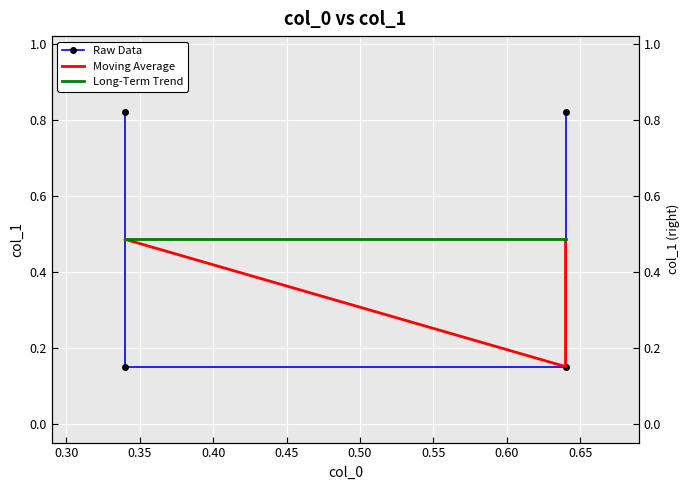

Rank the categories by value from highest to lowest.

0.34, 0.64, 0.34, 0.64